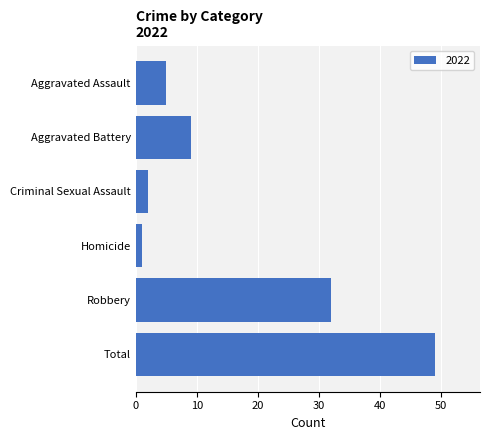

What is the difference between the maximum and second lowest values?

47